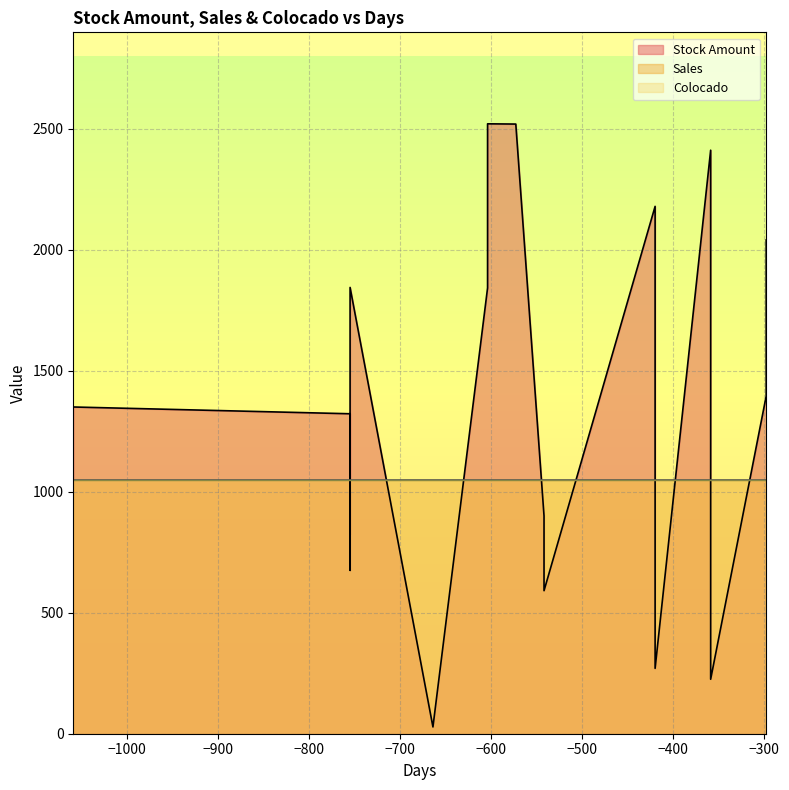

What is the value of the Sales point at the 14th from the left?

1050